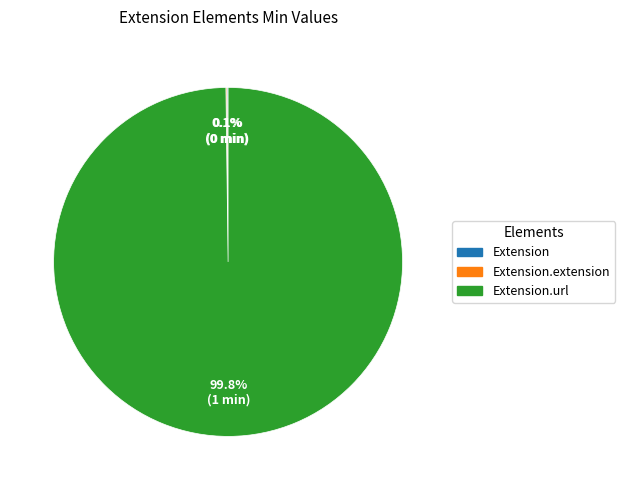

Is there a majority slice in this chart?

Yes